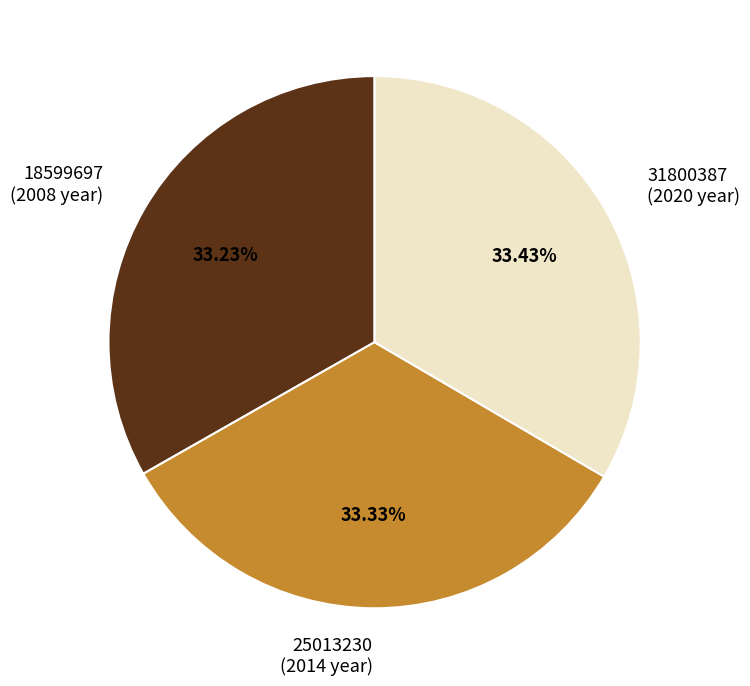

To the nearest percent, what portion does 25013230 represent?

33%